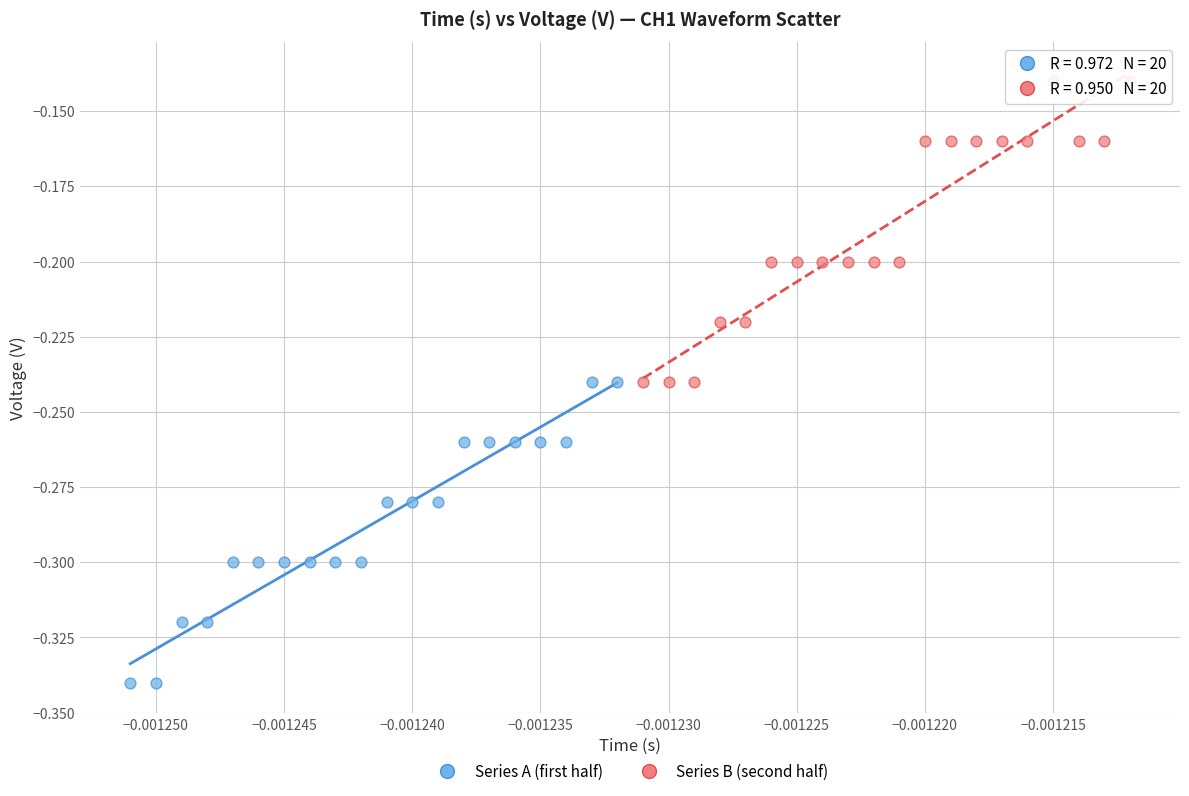

Which series reaches the maximum Y coordinate?

Series B (second half)